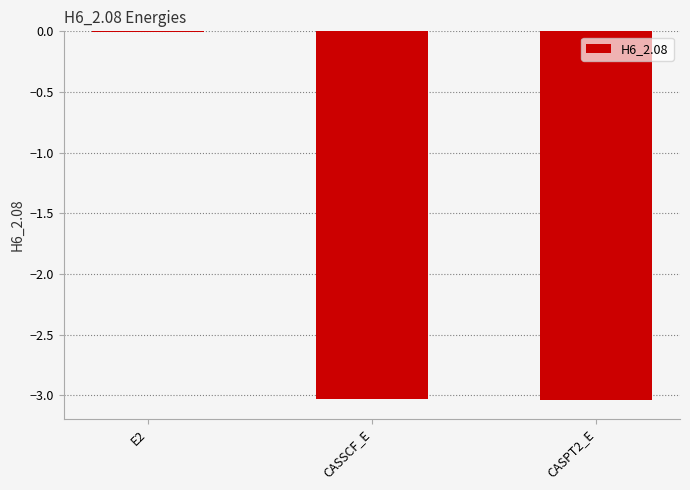

At which label is the value closest to -1?

E2